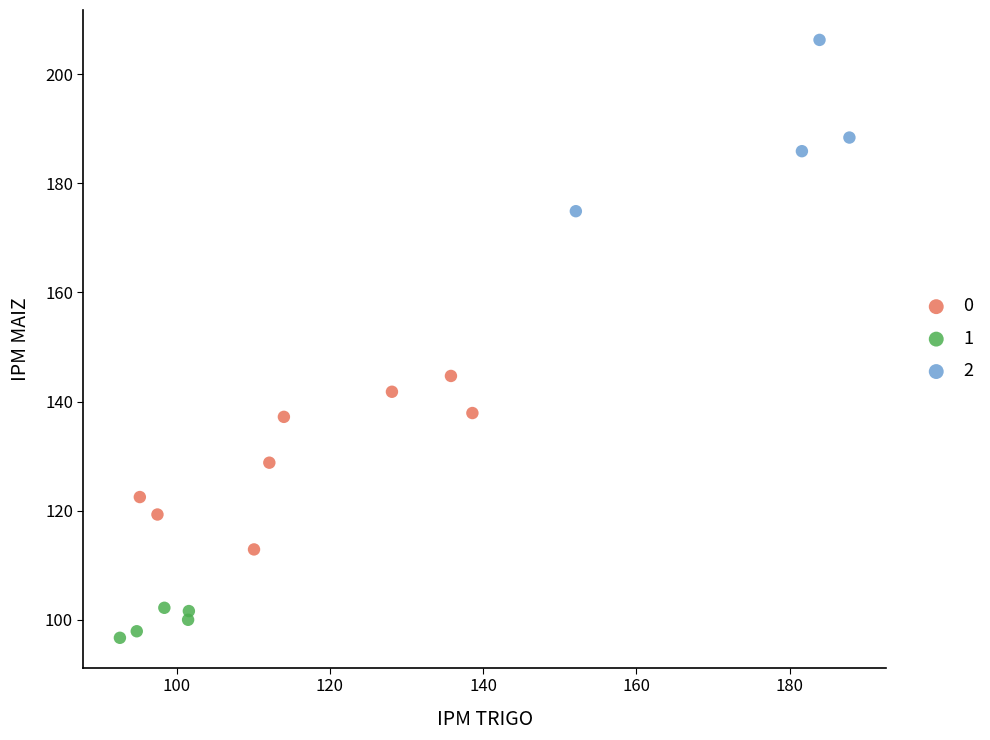

What are all the series names shown in the legend?

0, 1, 2